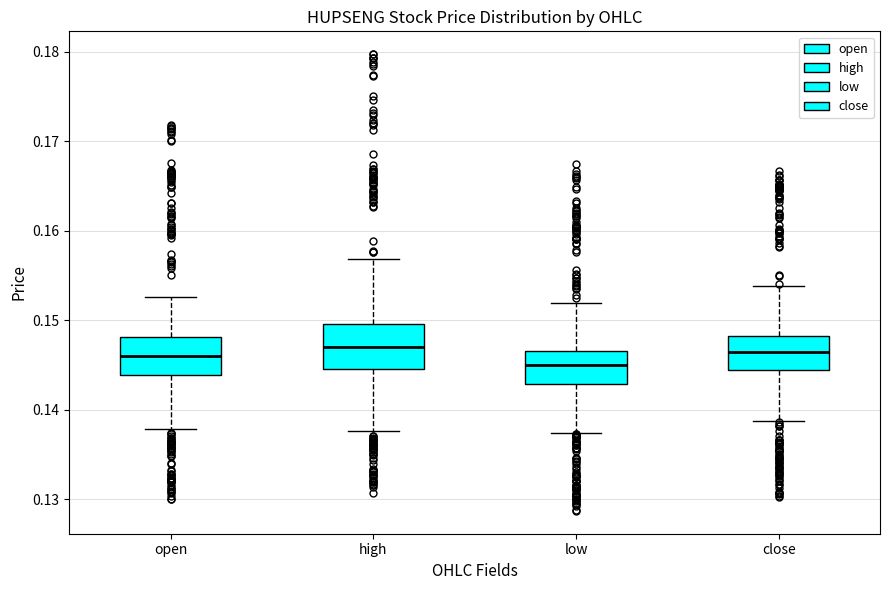

Where is the upper edge of the box for open on the y-axis? The values are not printed on the chart, so give them approximately, as read against the axis.

0.148